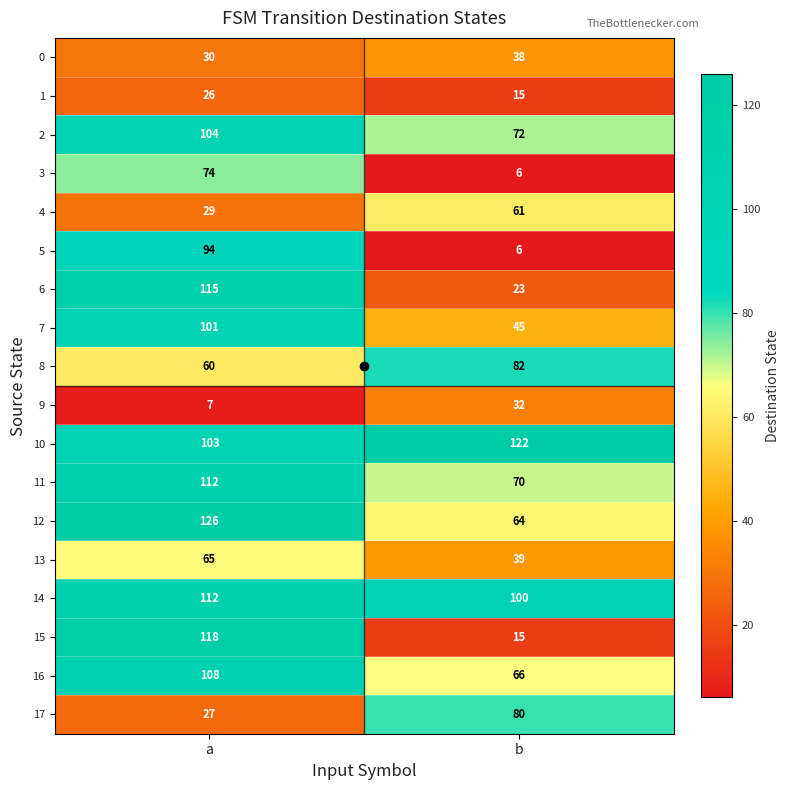

At how many categories does at least one series exceed 75?

2